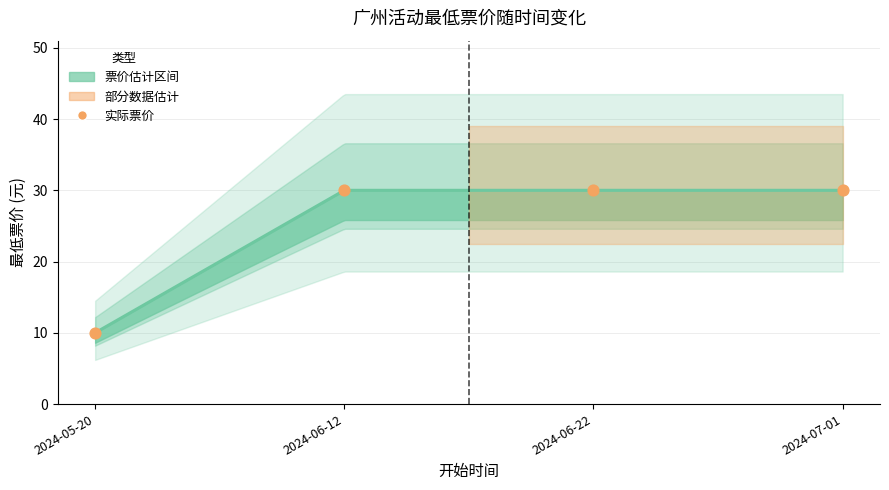

What is the ratio of the value at 2024-05-20 to the value at 2024-06-22?

0.3